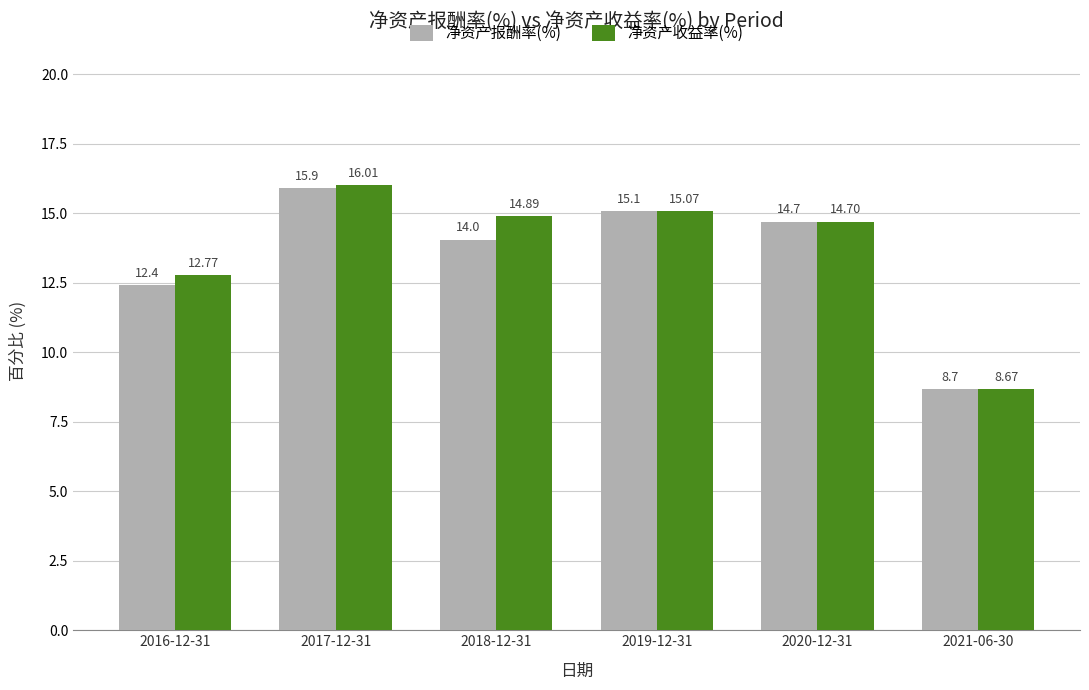

What is the greatest value displayed?

16.0